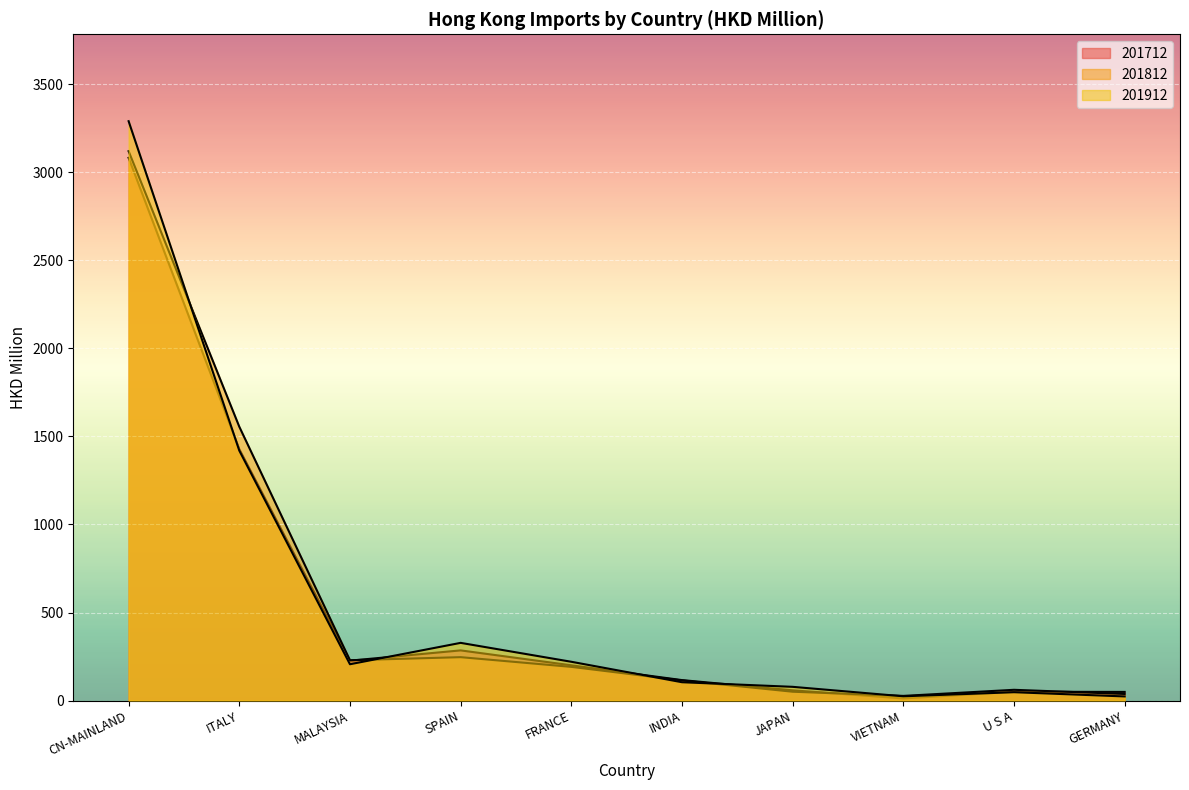

How many lines are shown in the chart?

3